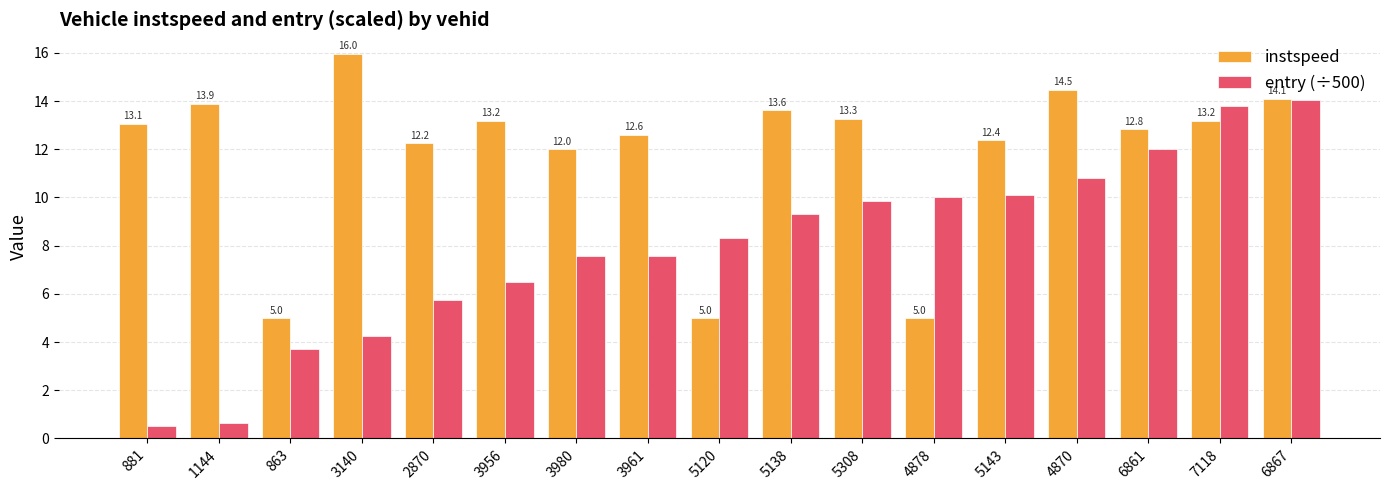

What is the average value of the instspeed series?

11.9